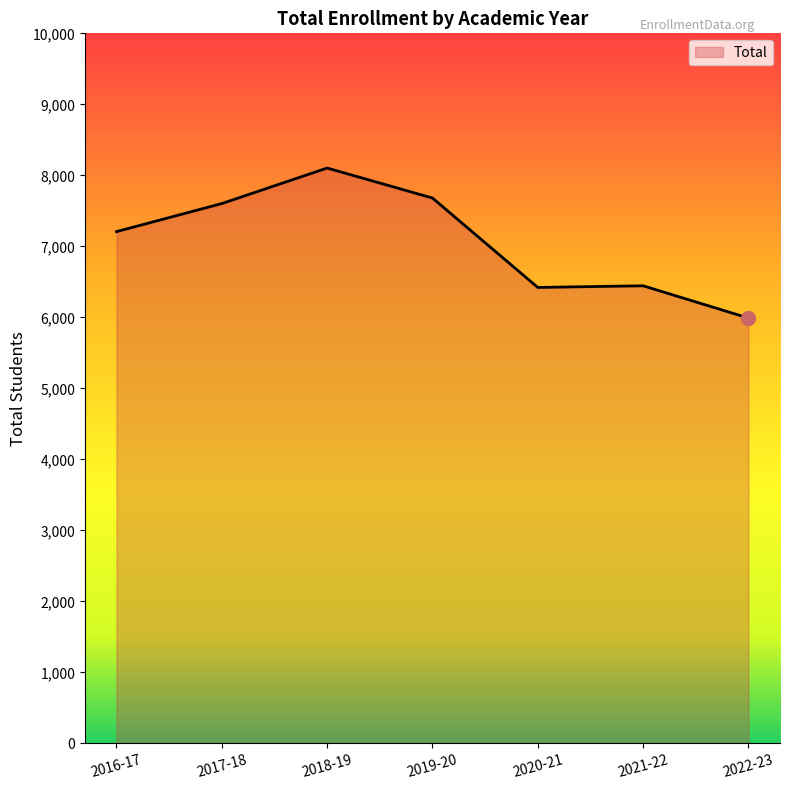

What is the change in value from 2017-18 to 2020-21?

-1181